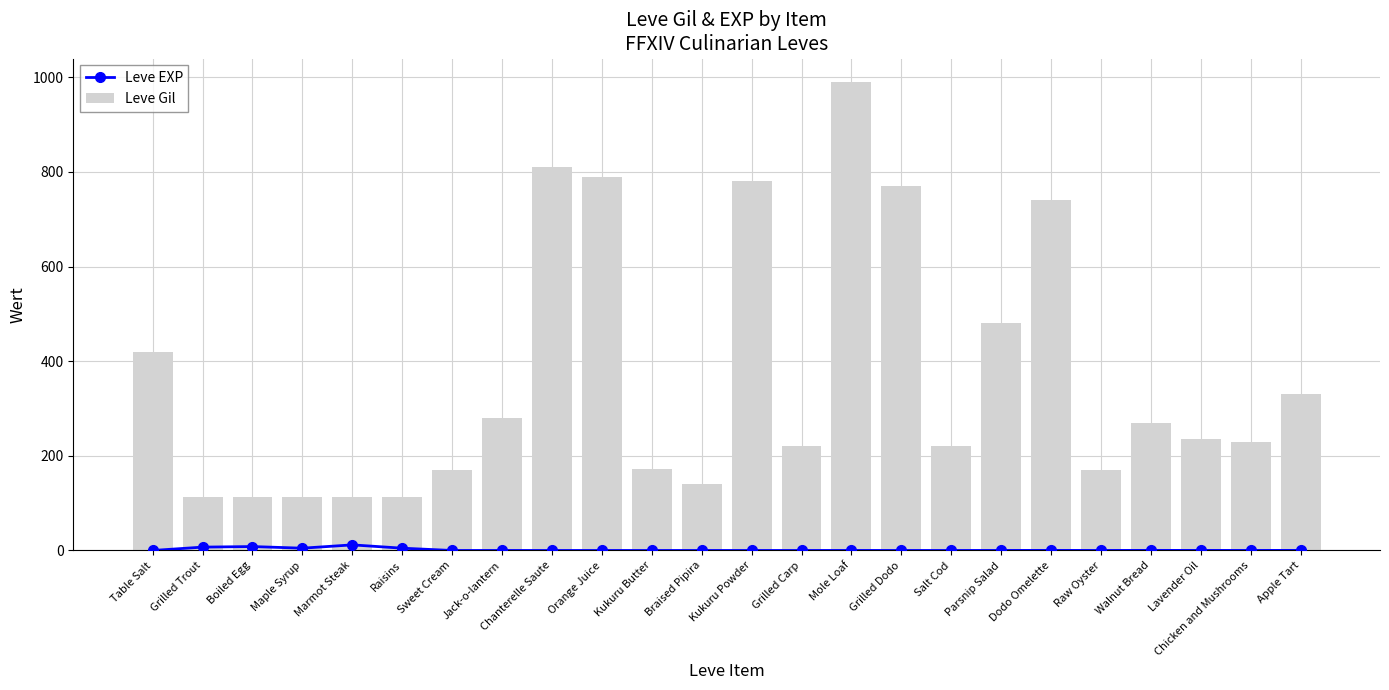

Rank the categories by Leve Gil value from lowest to highest.

Grilled Trout, Boiled Egg, Maple Syrup, Raisins, Marmot Steak, Braised Pipira, Sweet Cream, Raw Oyster, Kukuru Butter, Grilled Carp, Salt Cod, Chicken and Mushrooms, Lavender Oil, Walnut Bread, Jack-o-lantern, Apple Tart, Table Salt, Parsnip Salad, Dodo Omelette, Grilled Dodo, Kukuru Powder, Orange Juice, Chanterelle Saute, Mole Loaf